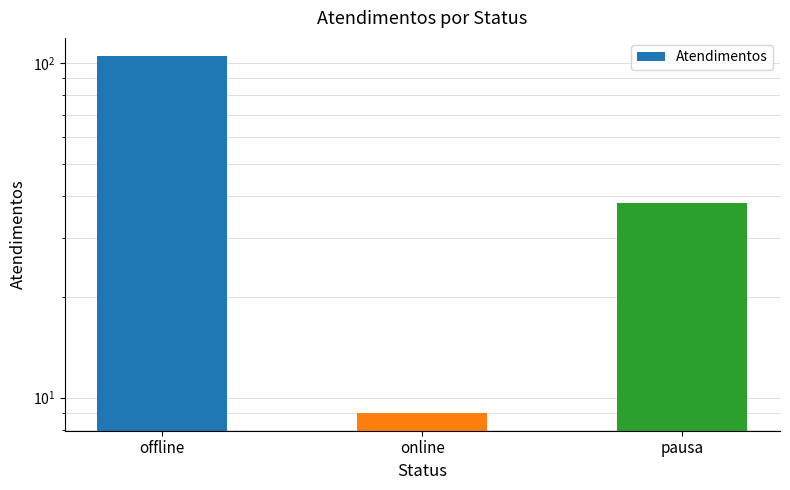

List the labels in order of value, smallest first.

online, pausa, offline